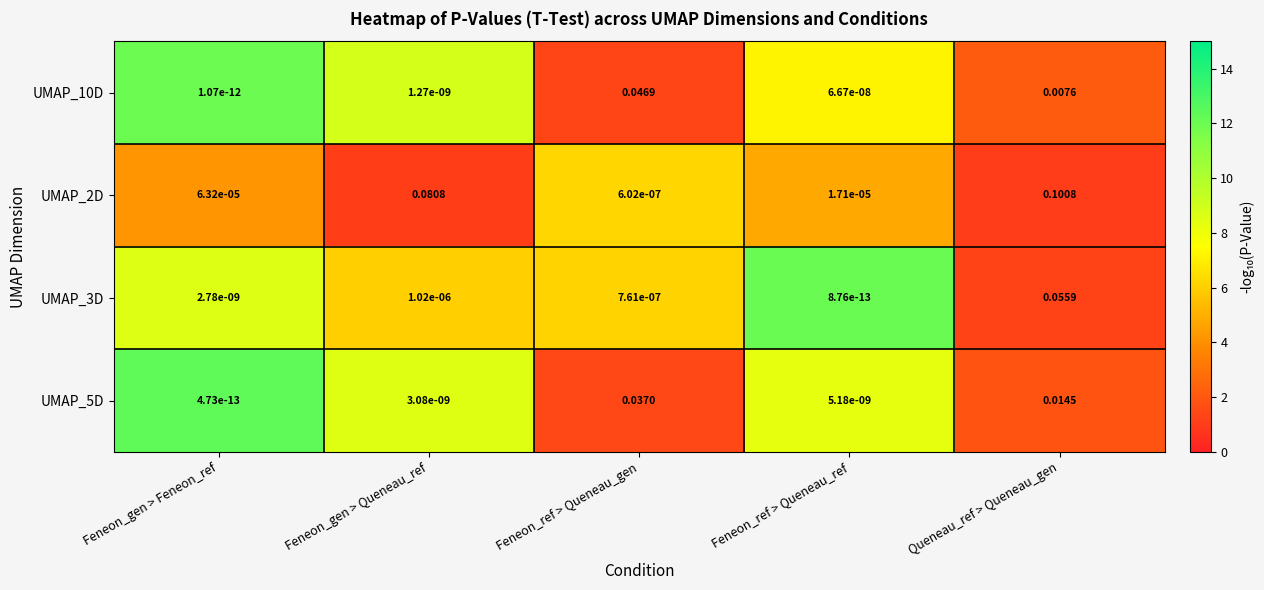

What is the total value across all series at Queneau_ref > Queneau_gen?

0.2